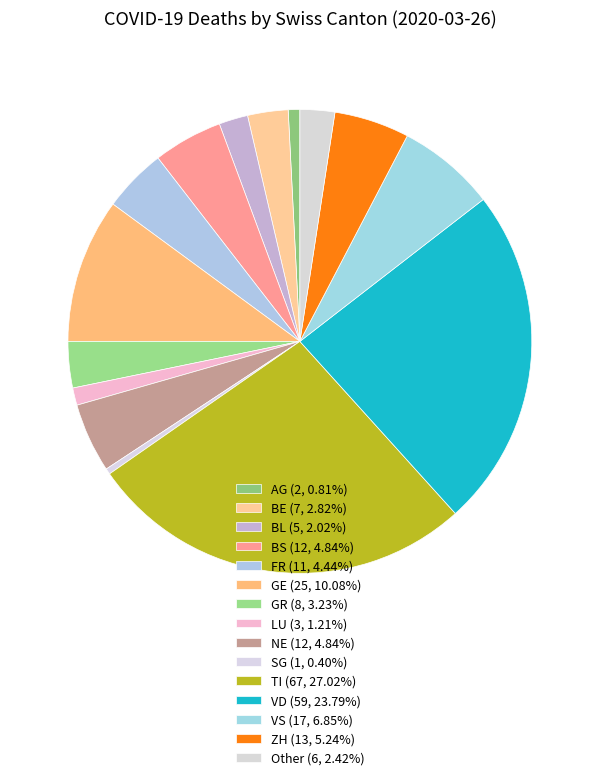

Does any single category account for the majority?

No